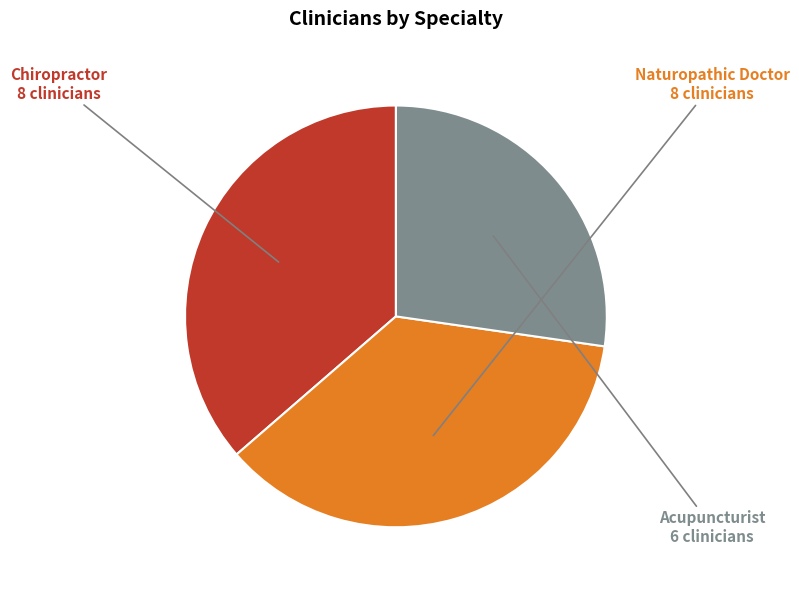

To the nearest percent, what is the combined percentage of Chiropractor and Acupuncturist?

64%